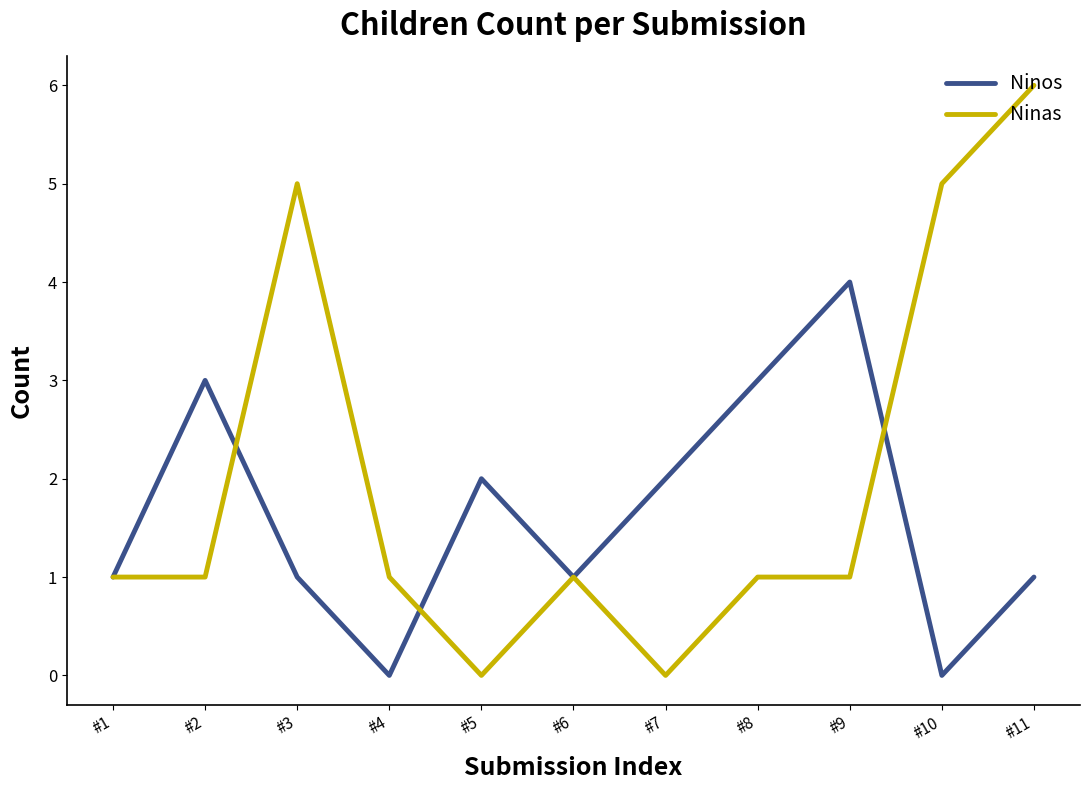

Which series has the widest spread of values?

Ninas